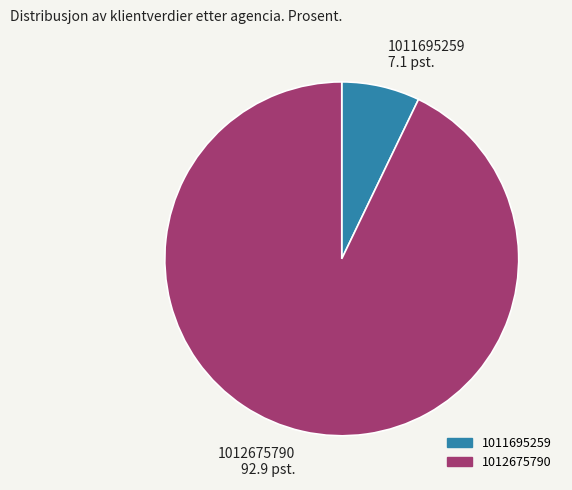

Does 1011695259 account for over 50% of the chart?

No